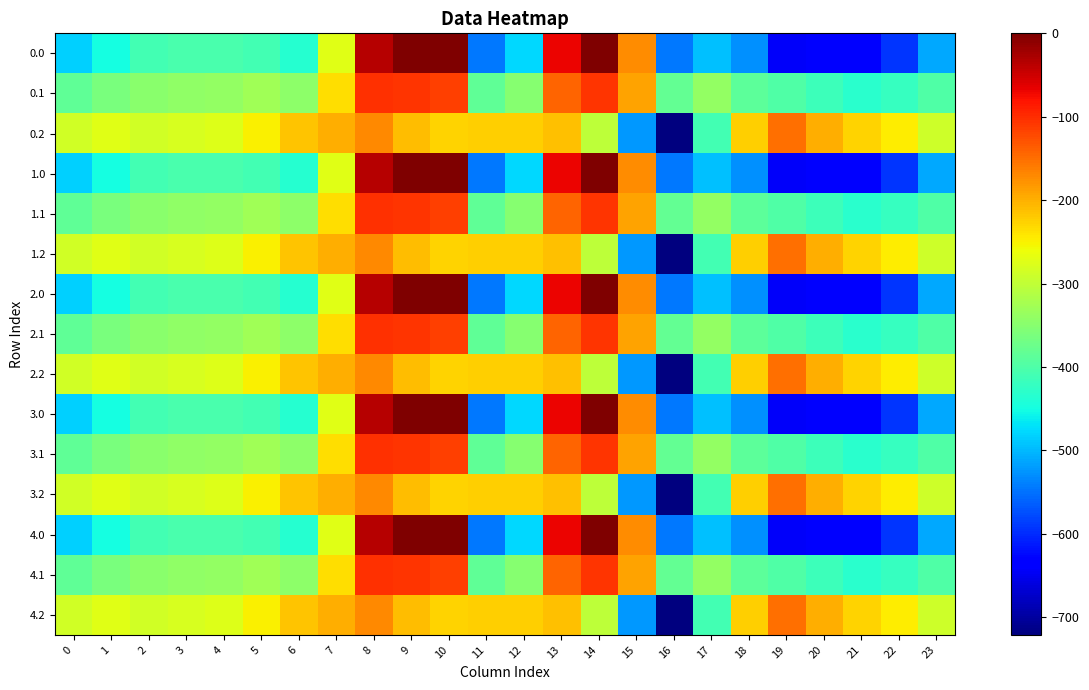

What is the total value across all series at 6?

-4983.4